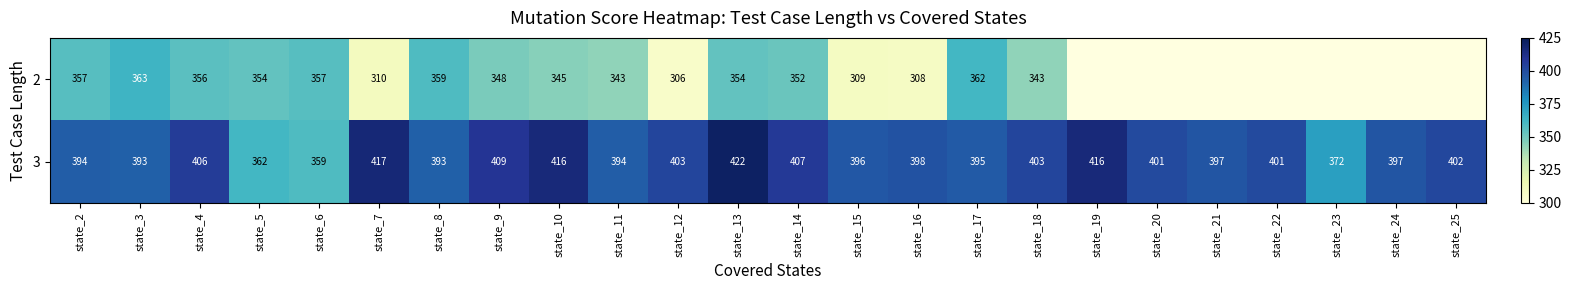

At which category is the sum across all series the highest?

state_13